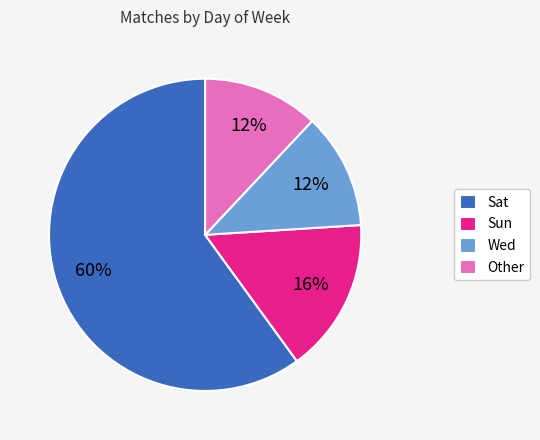

Approximately how many times larger is the value at Other compared to Wed?

1.0